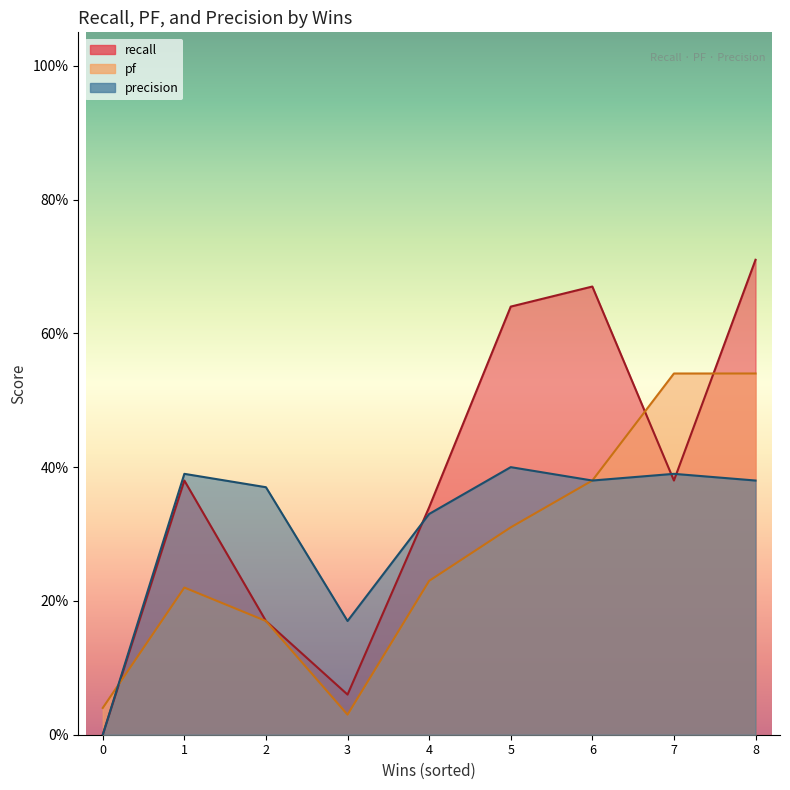

What is the sum of the recall values at 4 and 5?

1.0